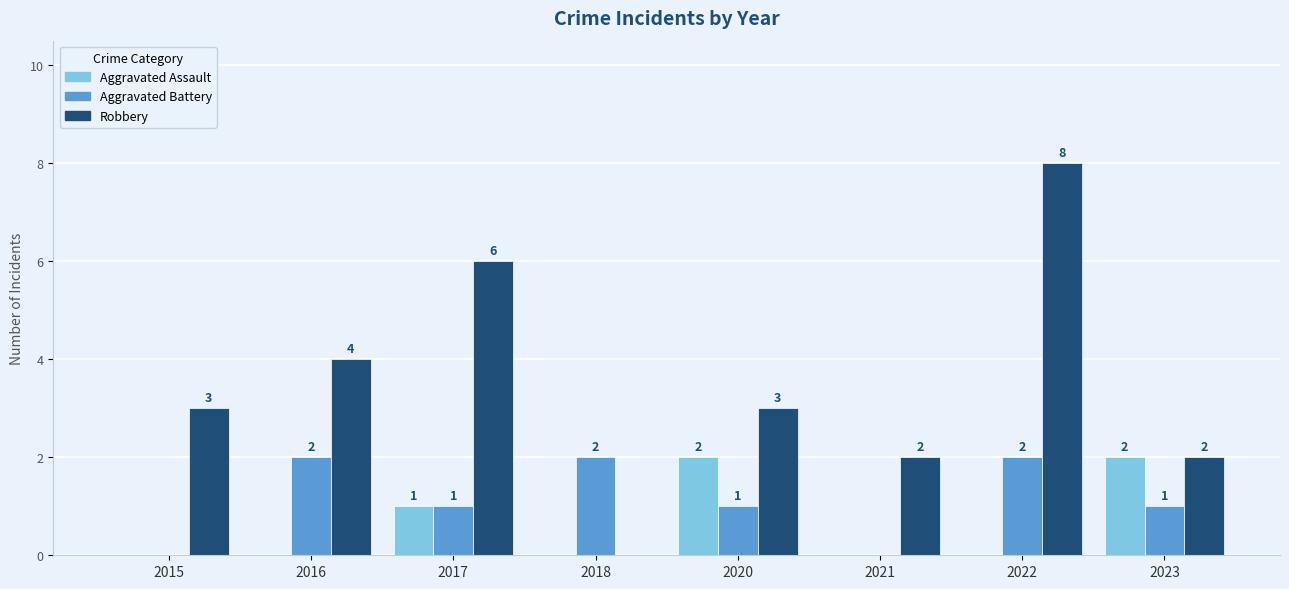

At which category is the sum across all series the highest?

2022